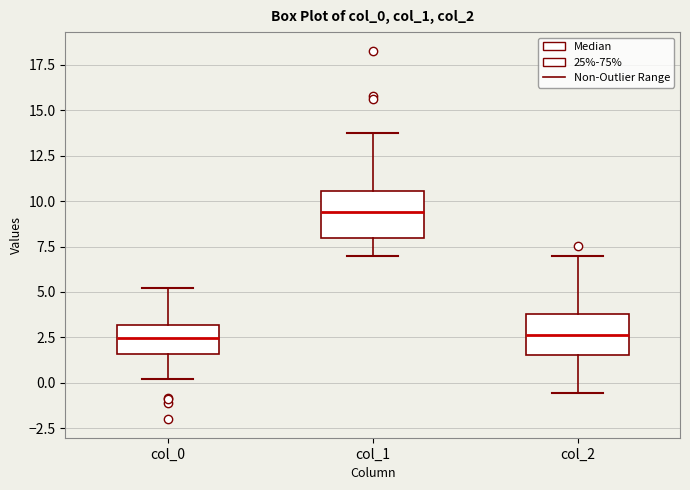

Reading left to right, transcribe this box plot: for each box, give where its median line is, the range the box spans, and where its two whiskers end, as read against the y-axis. The values are not printed on the chart, so give them approximately, as read against the axis.

col_0: median 2.5, box 1.5 to 3.0, whiskers 0.0 to 5.0
col_1: median 9.5, box 8.0 to 10.5, whiskers 7.0 to 13.5
col_2: median 2.5, box 1.5 to 4.0, whiskers -0.5 to 7.0